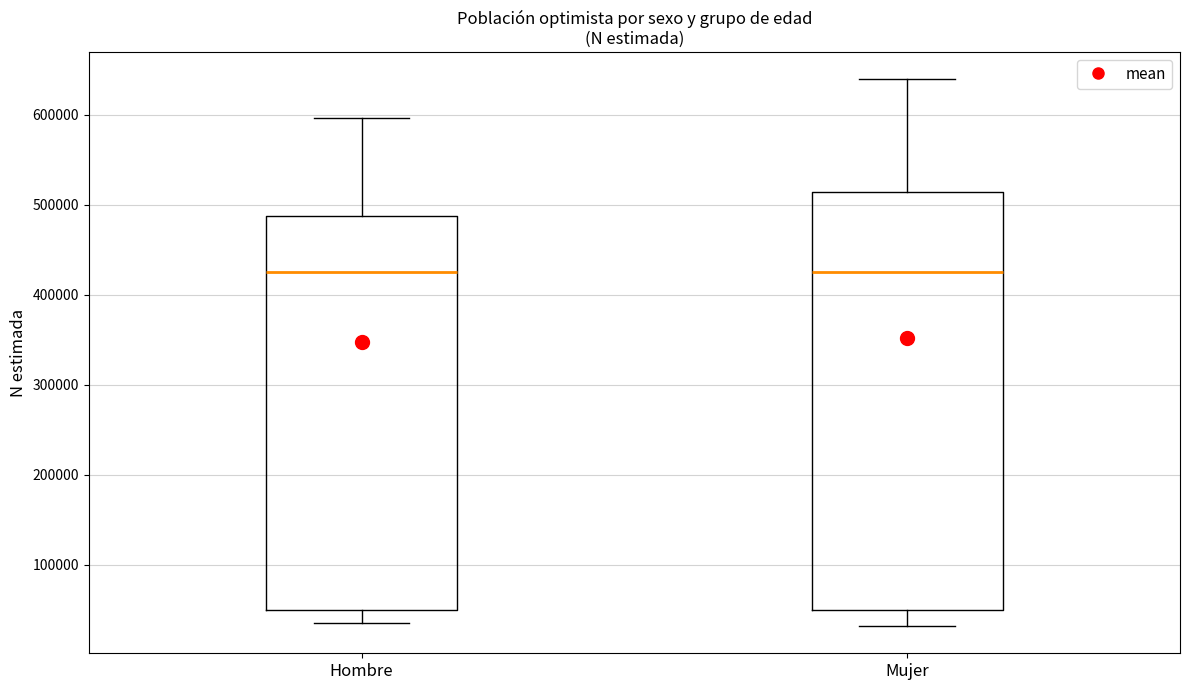

Reading left to right, read every box against the y-axis: the position of its median line, the range the box covers, and the ends of its whiskers. The values are not printed on the chart, so give them approximately, as read against the axis.

Hombre: median 420000, box 50000 to 490000, whiskers 30000 to 600000
Mujer: median 430000, box 50000 to 510000, whiskers 30000 to 640000